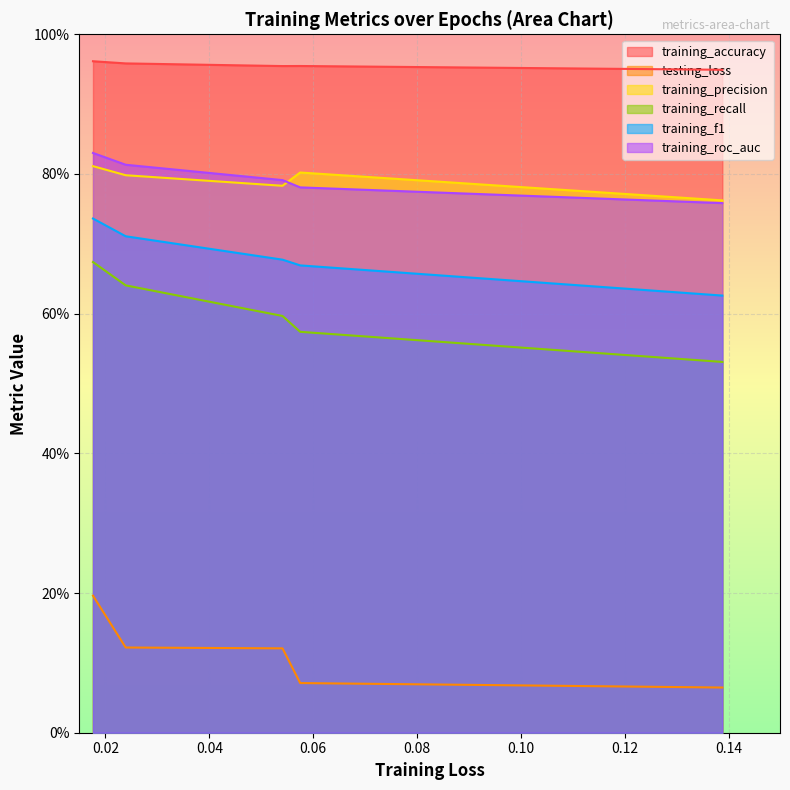

List the series in order of their peak value, highest first.

training_accuracy, training_roc_auc, training_precision, training_f1, training_recall, testing_loss